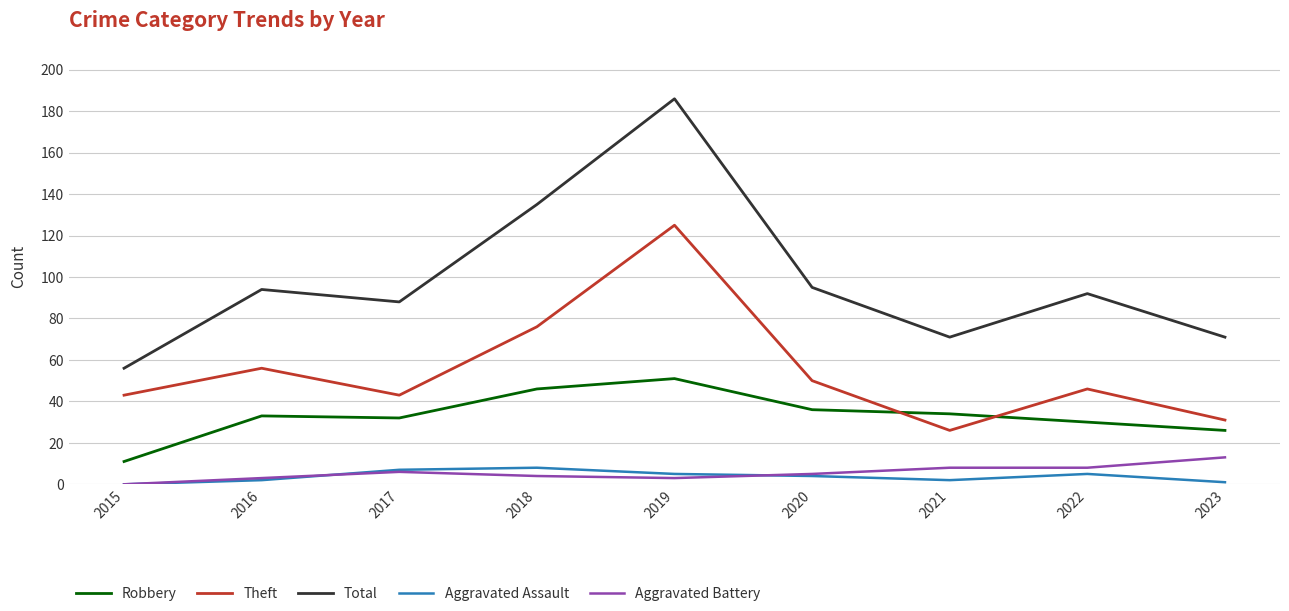

True or false: Theft and Aggravated Battery intersect in this chart.

False